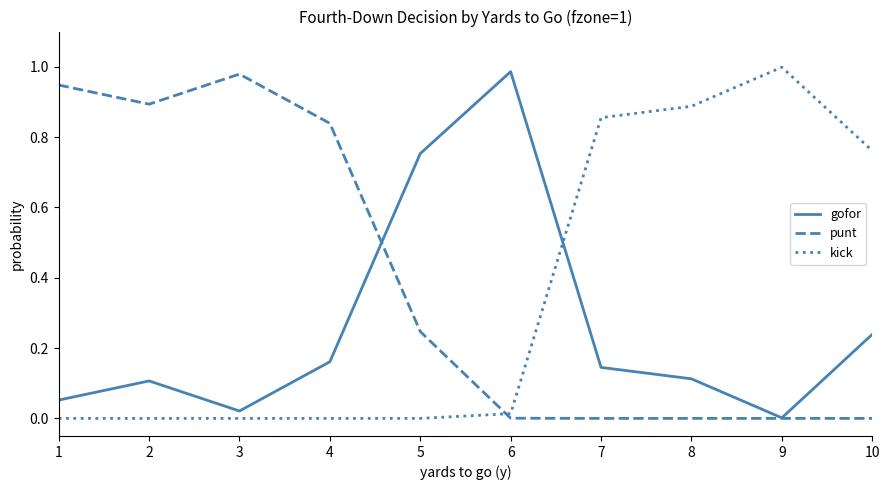

What is the average value of the gofor series?

0.3